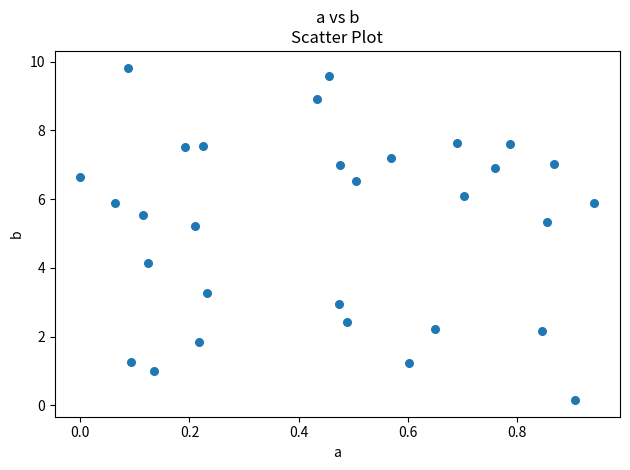

What is the range of X values (max minus min)?

0.9